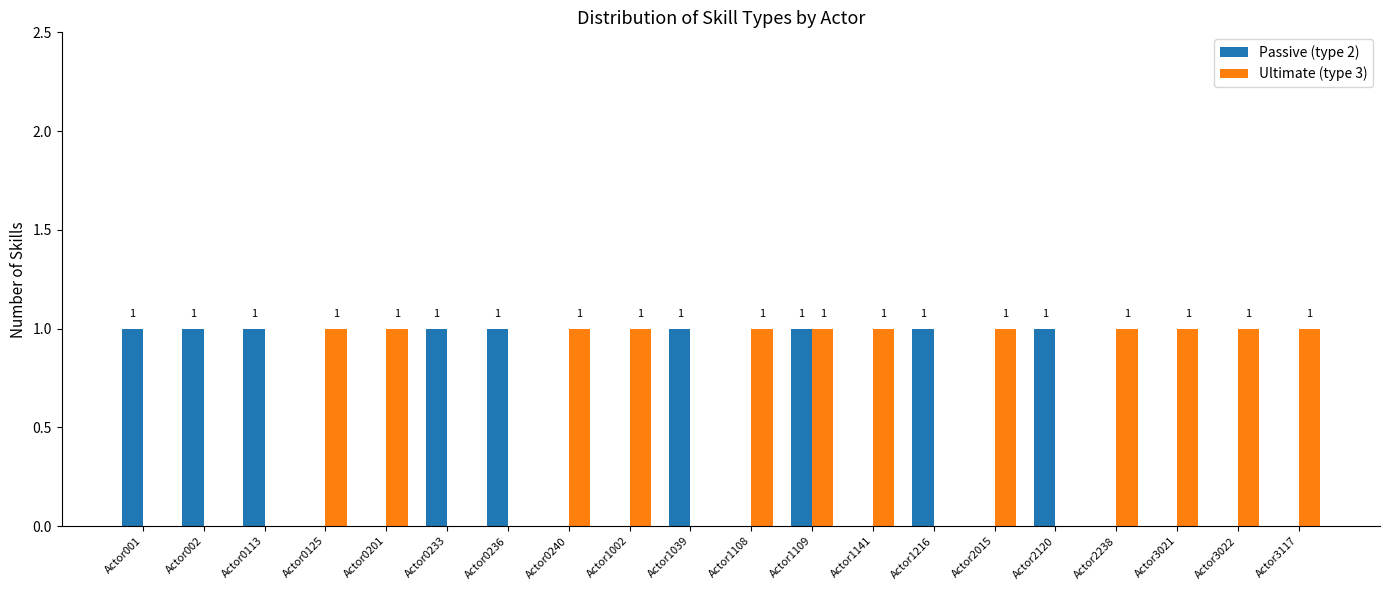

True or false: Ultimate (type 3) has a value of 2 at Actor1141.

False